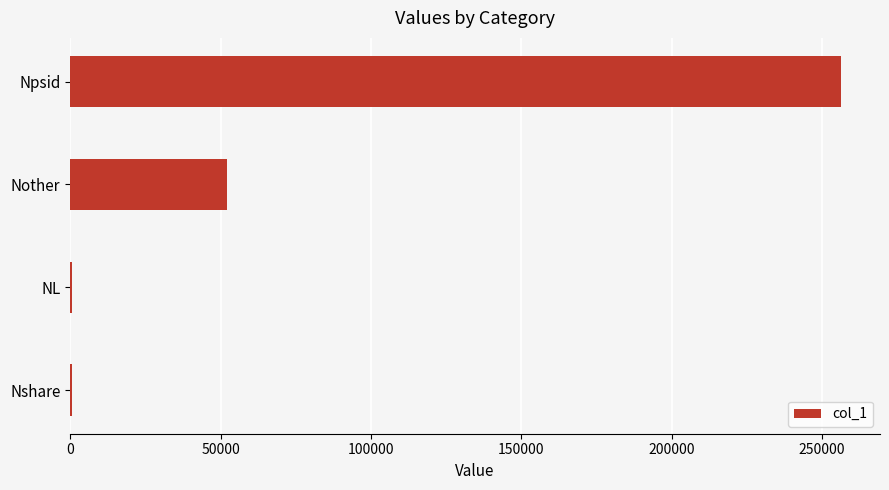

What is the change in value from Npsid to Nother?

-204418